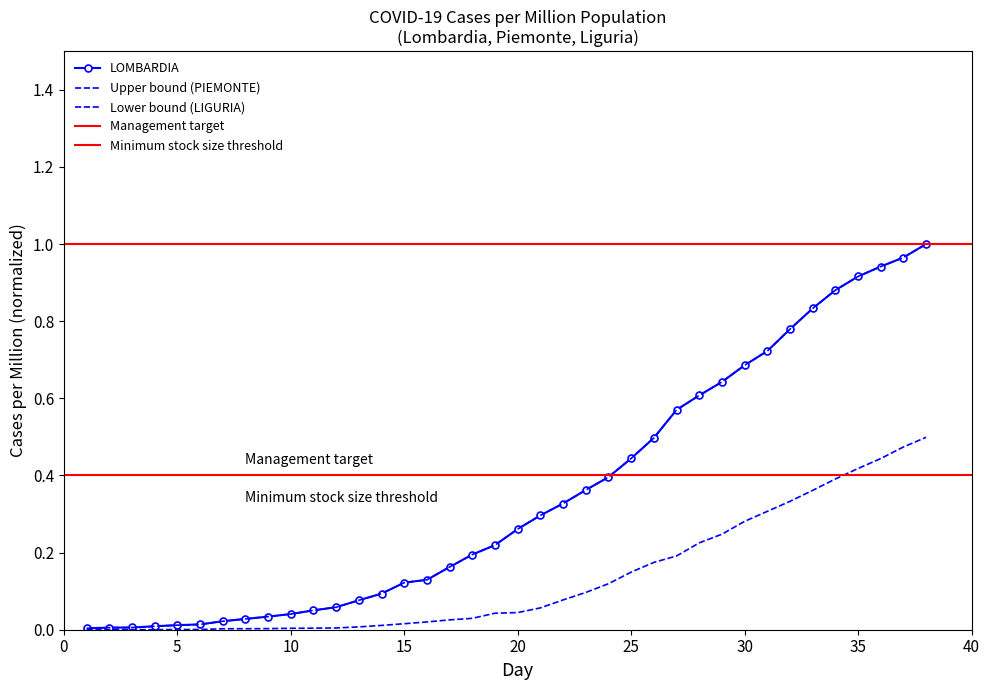

Between 7 and 38, which series saw the biggest shift?

LOMBARDIA casi